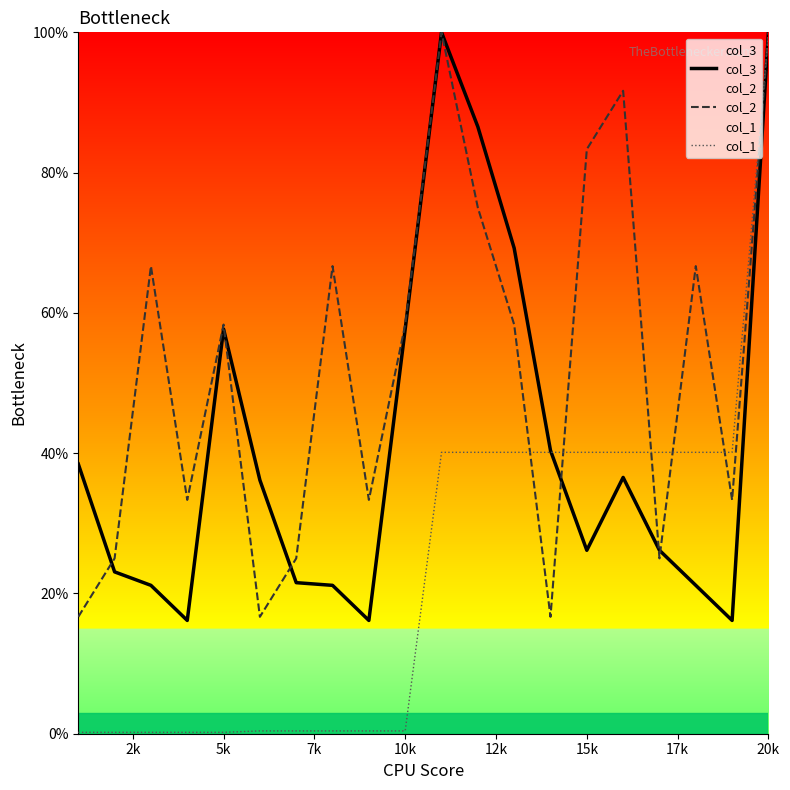

At which category is the sum across all series the highest?

20k